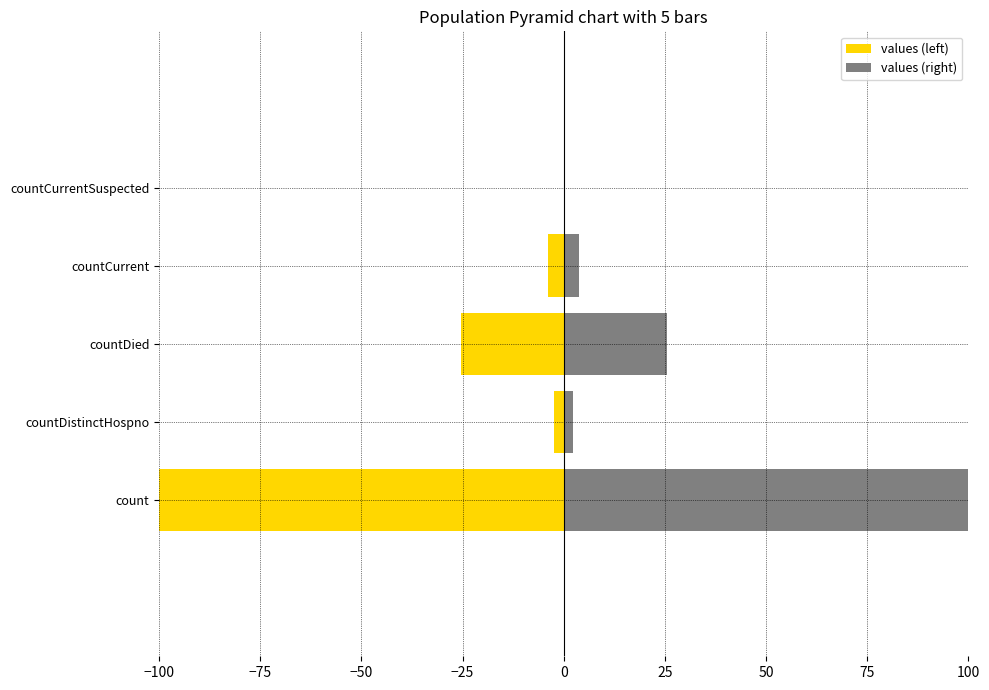

Reading left to right, what are all the values shown in this chart?

values (left): -100.0	-2.4	-25.5	-3.8	0.0
values (right): 100.0	2.4	25.5	3.8	0.0